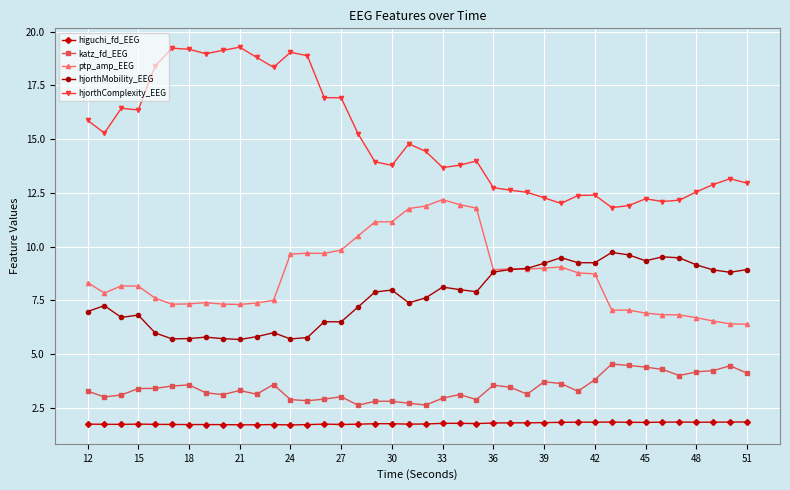

Which series has the widest spread of values?

hjorthComplexity_EEG